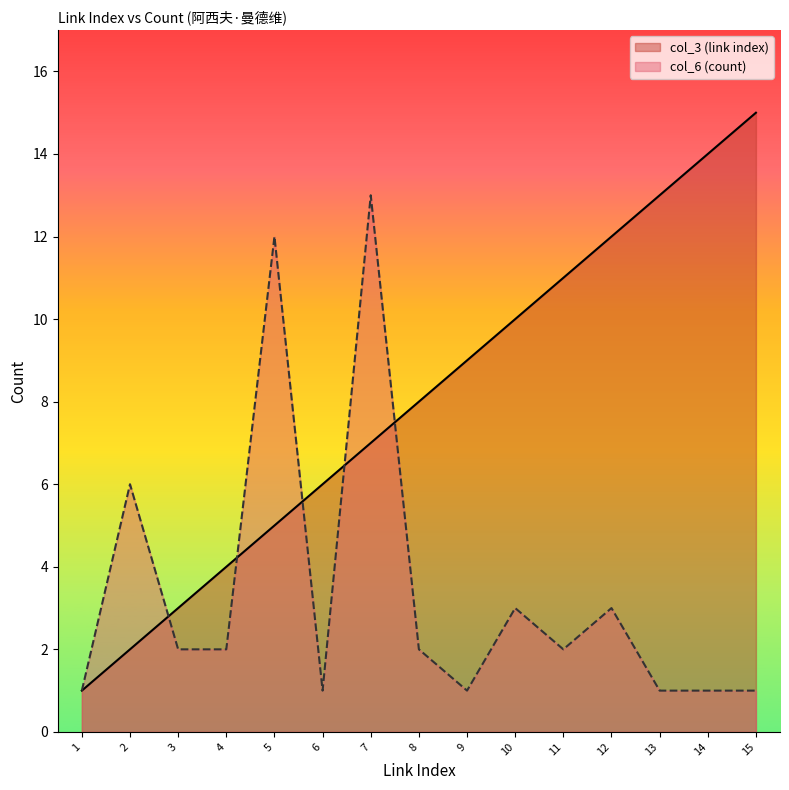

Which label corresponds to the largest value in the chart?

15